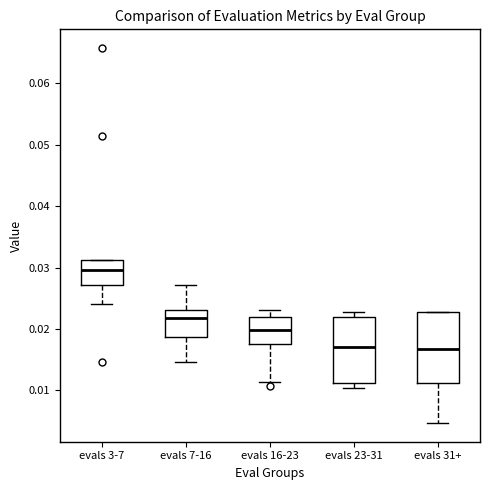

Reading left to right, transcribe this box plot: for each box, give where its median line is, the range the box spans, and where its two whiskers end, as read against the y-axis. The values are not printed on the chart, so give them approximately, as read against the axis.

evals 3-7: median 0.030, box 0.027 to 0.031, whiskers 0.024 to 0.031
evals 7-16: median 0.022, box 0.019 to 0.023, whiskers 0.015 to 0.027
evals 16-23: median 0.020, box 0.018 to 0.022, whiskers 0.011 to 0.023
evals 23-31: median 0.017, box 0.011 to 0.022, whiskers 0.010 to 0.023
evals 31+: median 0.017, box 0.011 to 0.023, whiskers 0.005 to 0.023